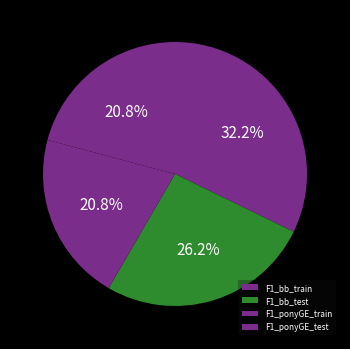

To the nearest percent, what portion does F1_ponyGE_train represent?

21%